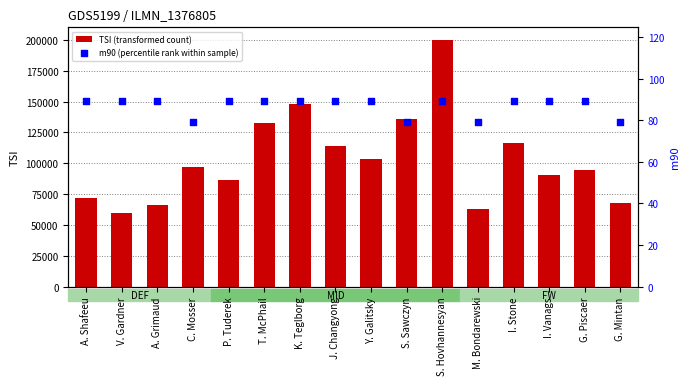

What are all the series names shown in the legend?

TSI (transformed count), m90 (percentile rank within sample)